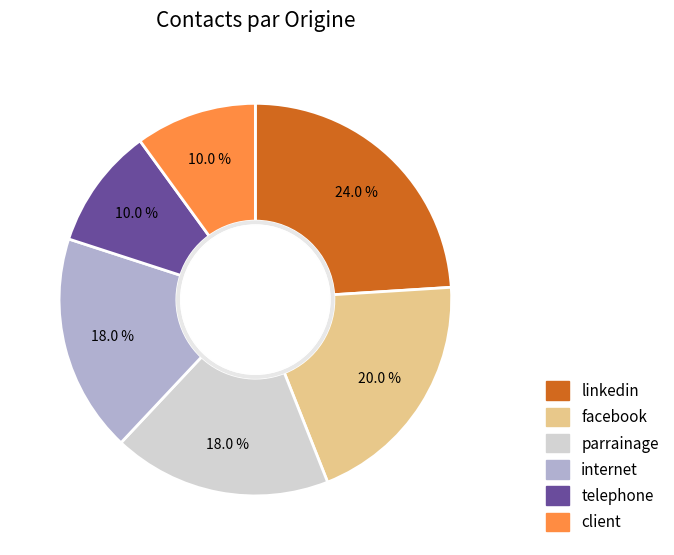

What percentage do parrainage and internet together represent?

36.0%